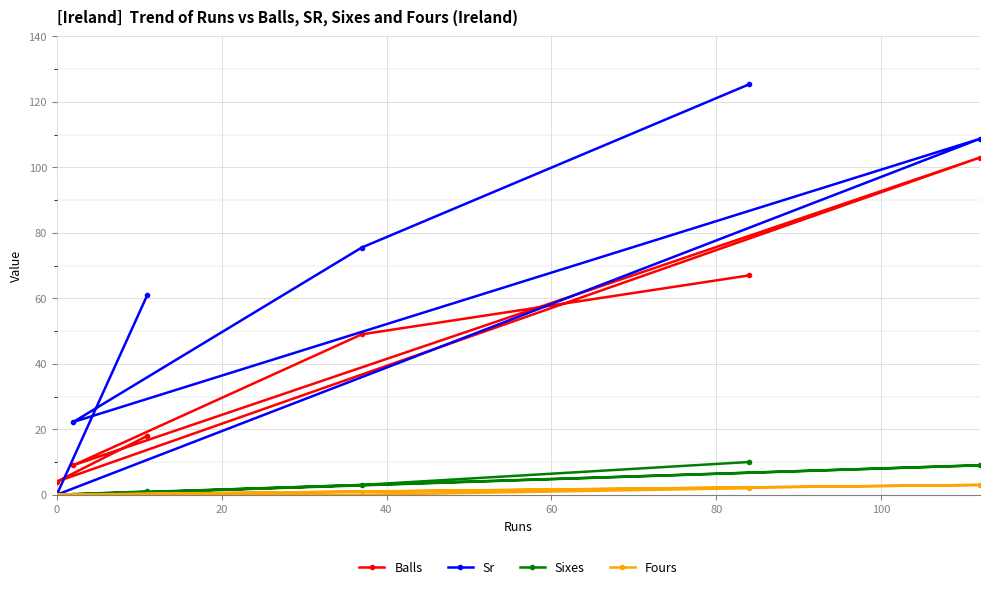

What is the value of the Sixes point at the 5th from the left?

10.0